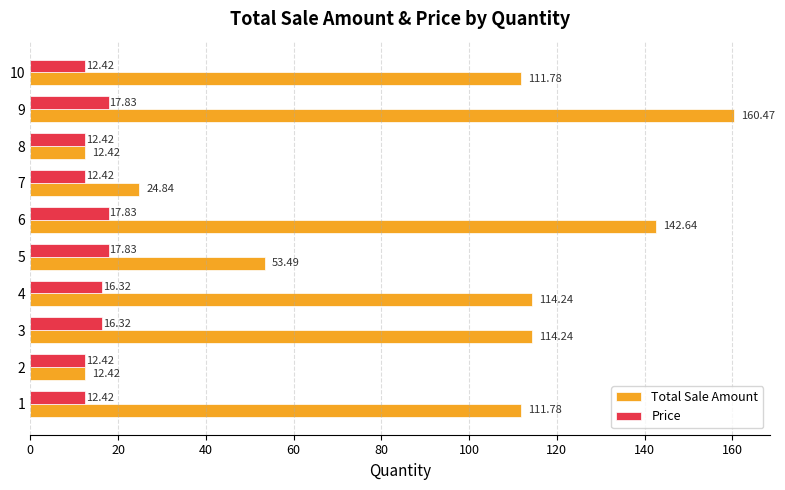

What is the sum of all Total Sale Amount values?

858.3